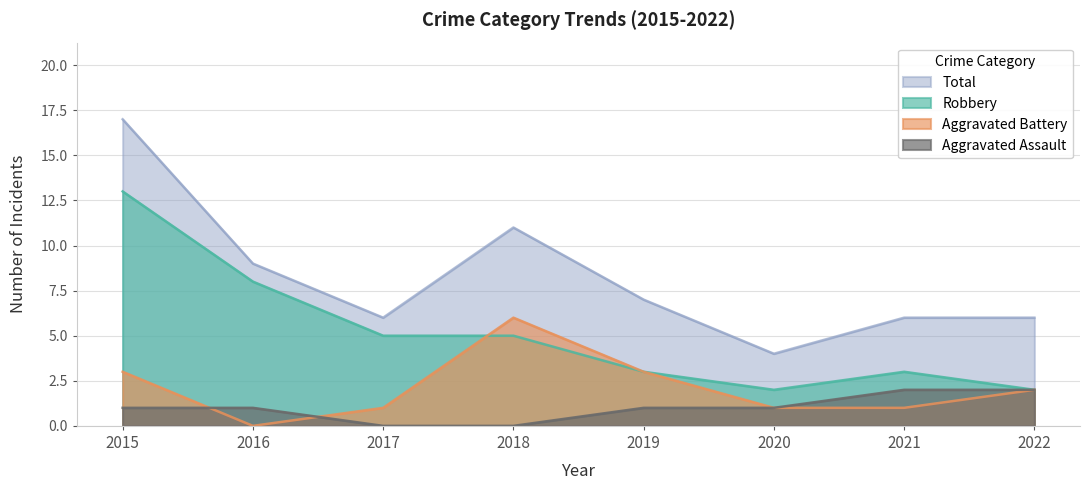

What are all the series names shown in the legend?

Total, Robbery, Aggravated Battery, Aggravated Assault